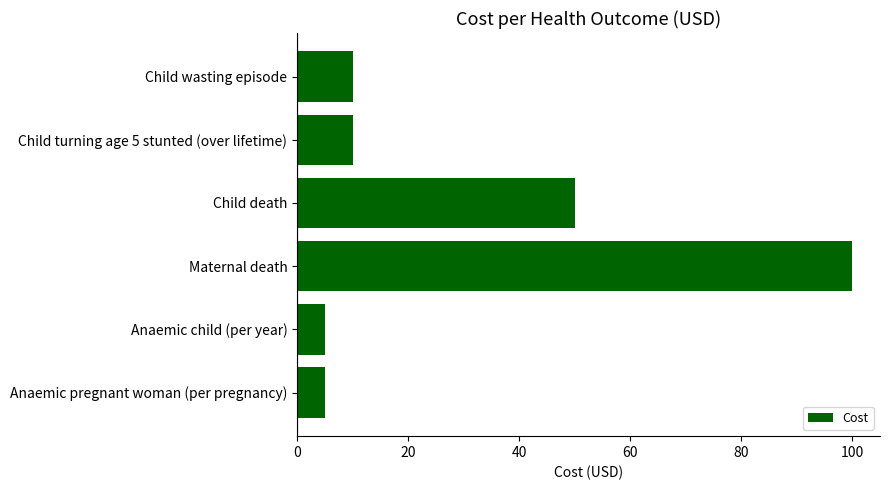

What is the label of the 6th bar from the top?

Anaemic pregnant woman (per pregnancy)